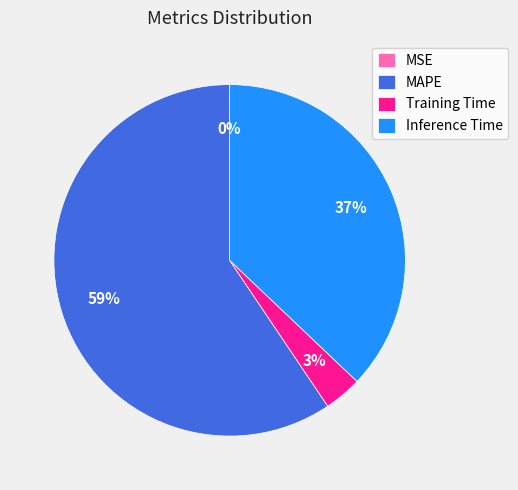

Which category accounts for the majority?

MAPE